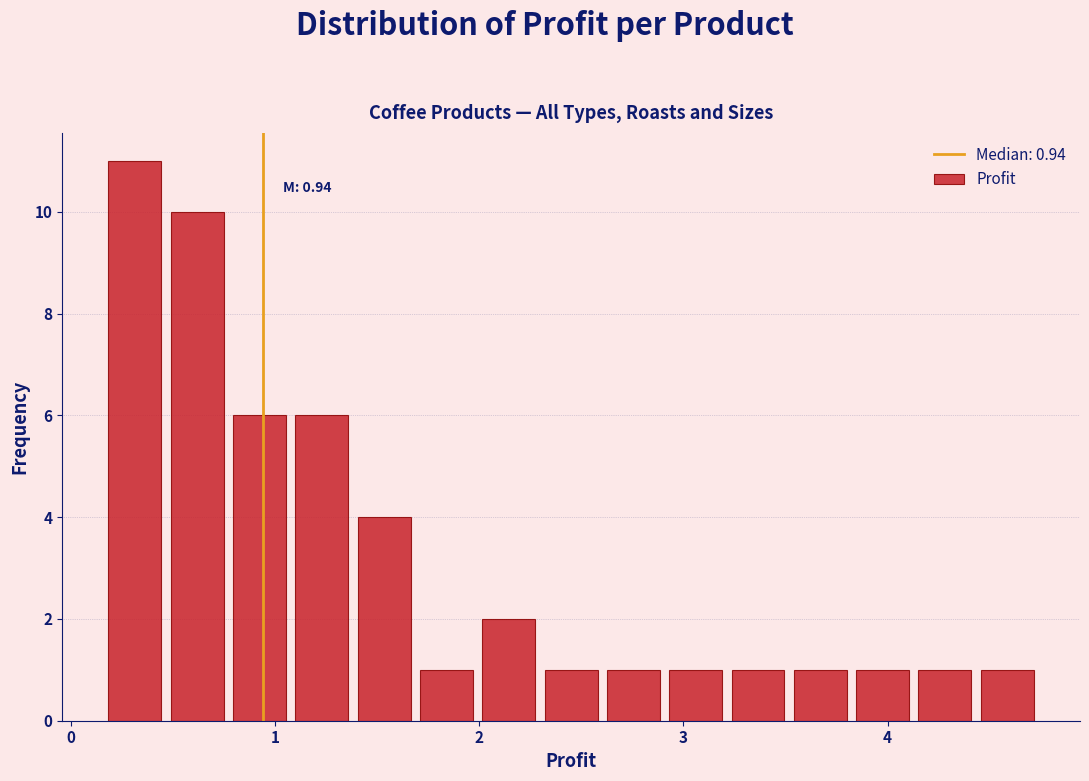

Read against the x-axis, roughly where is the centre of the tallest bar?

0.3